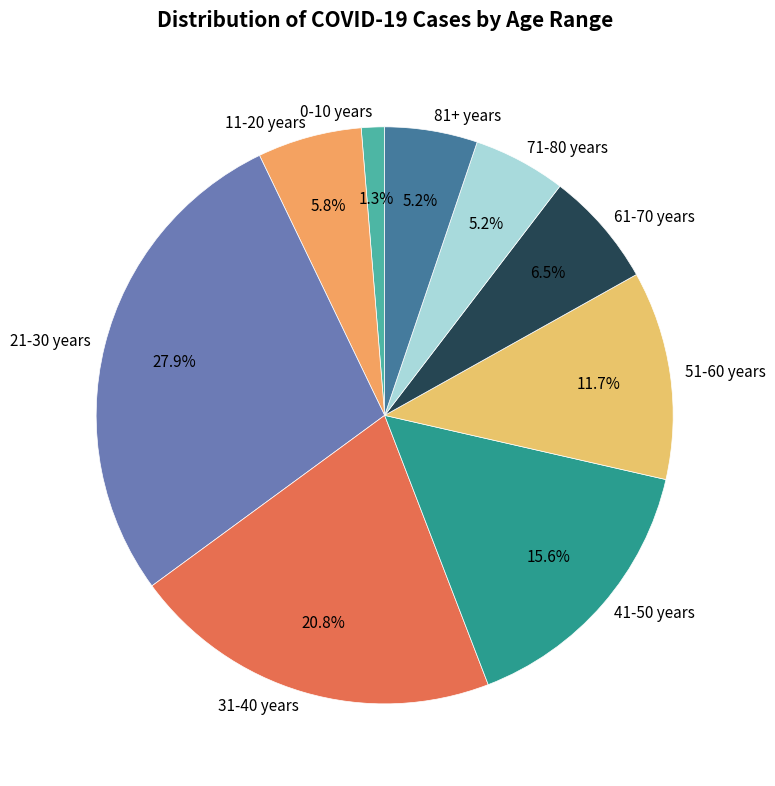

Is it true that 21-30 years is 18% of the pie?

False